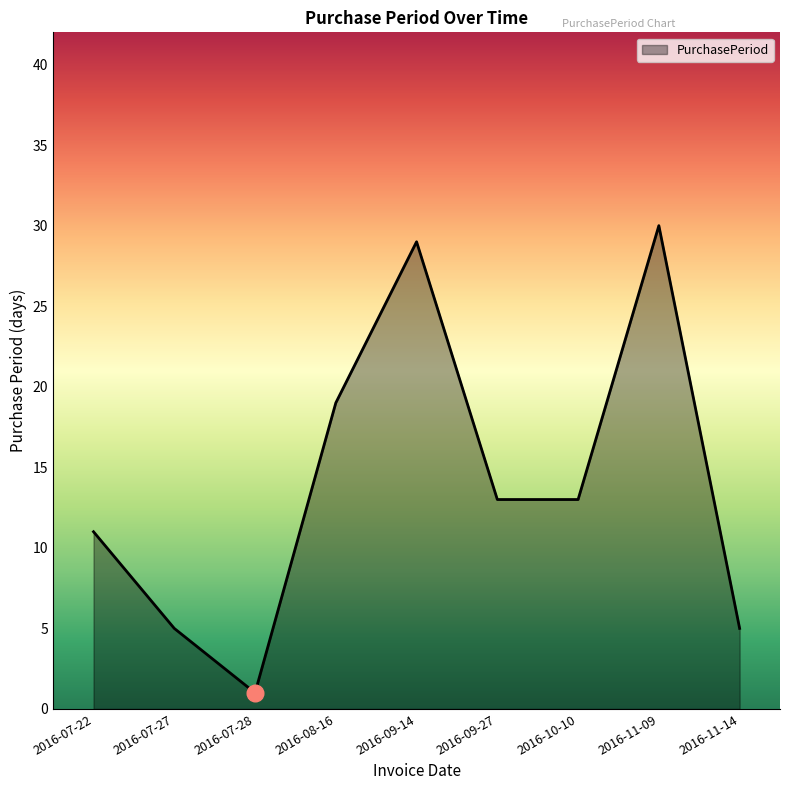

Where is the first local maximum?

2016-09-14